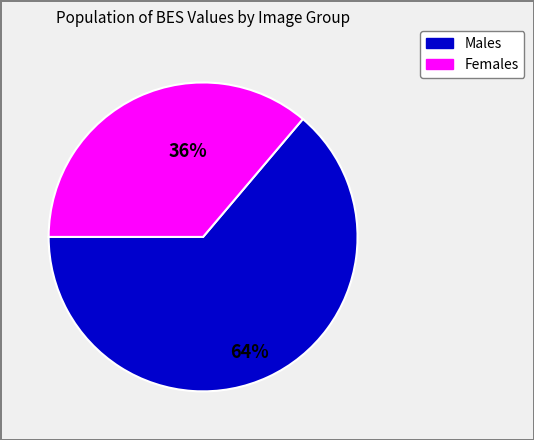

Approximately how many times larger is the value at Females compared to Males?

0.6